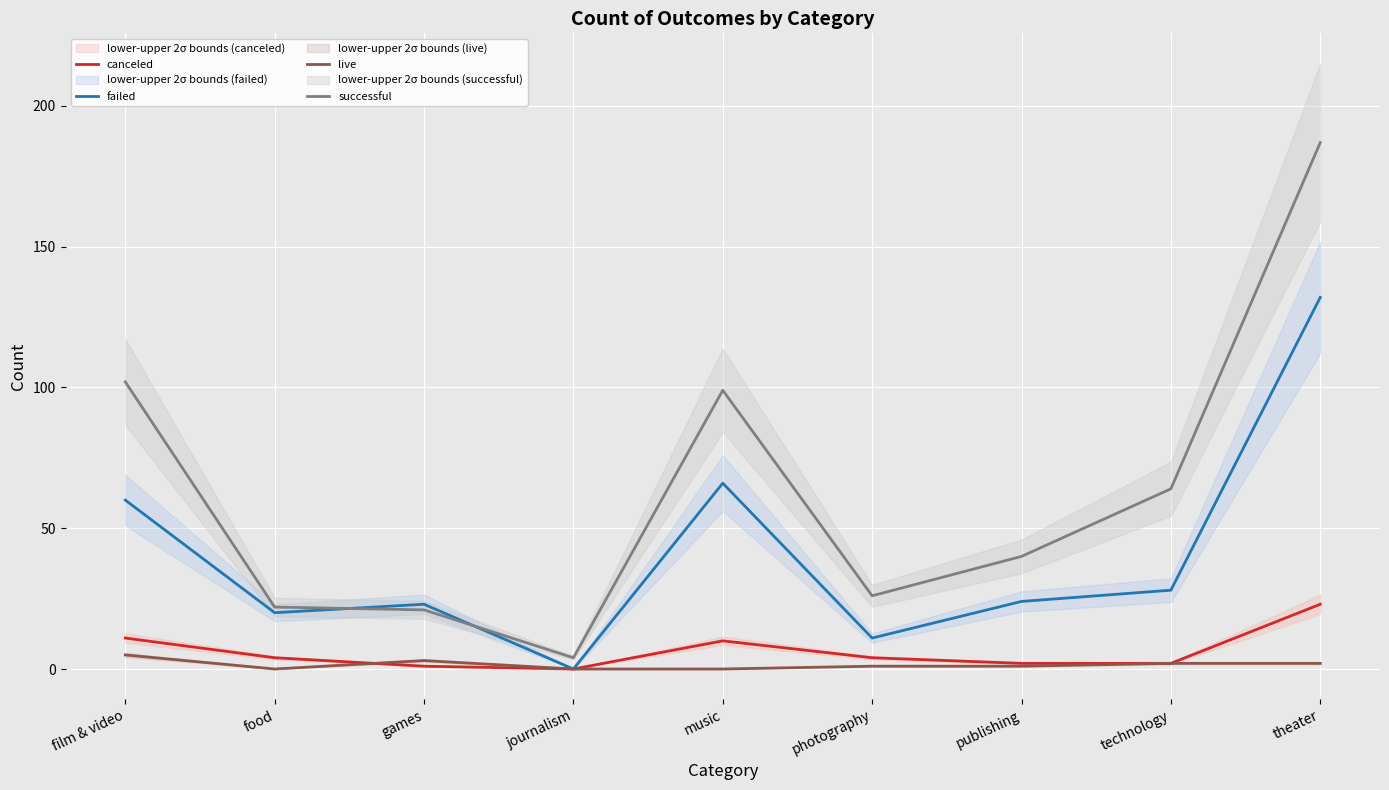

Is the value of failed at music greater than the value of live at technology?

Yes